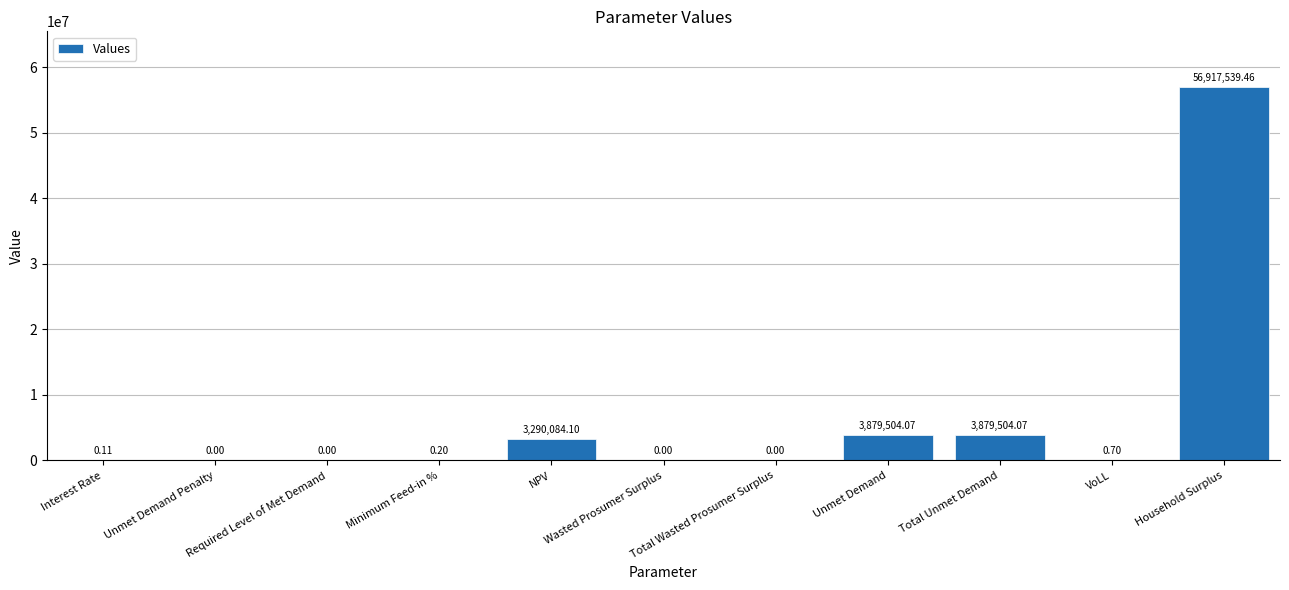

Which has a higher value, Unmet Demand or Household Surplus?

Household Surplus